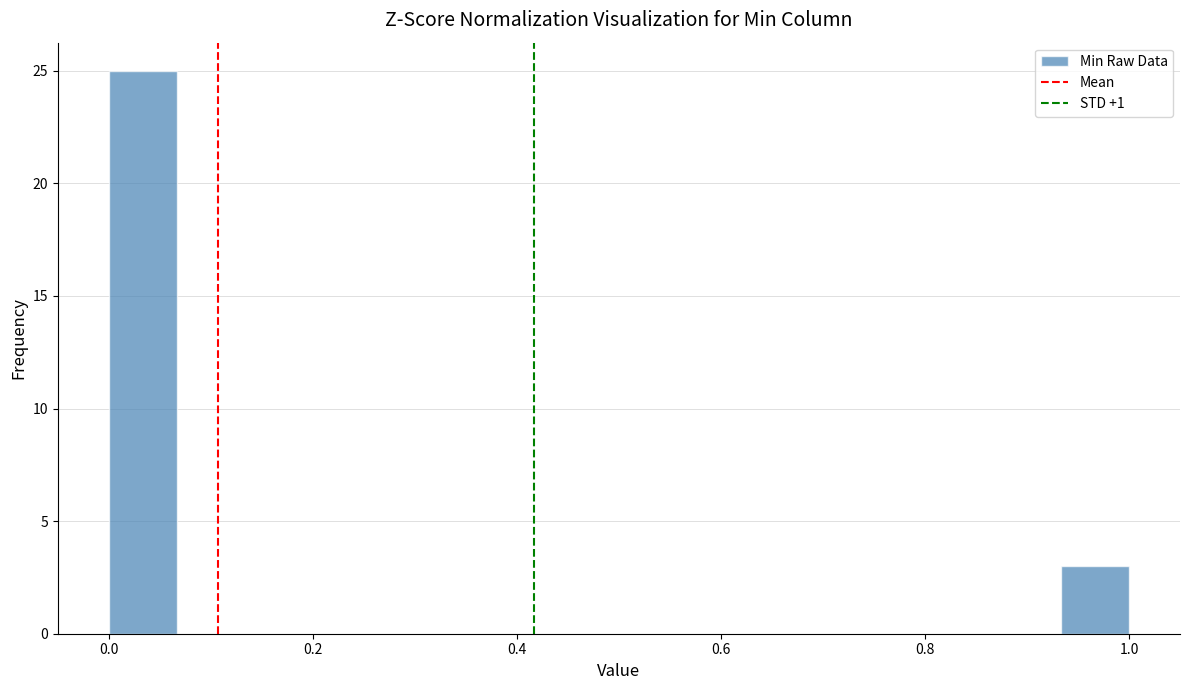

Read against the x-axis, roughly where is the centre of the tallest bar?

0.04